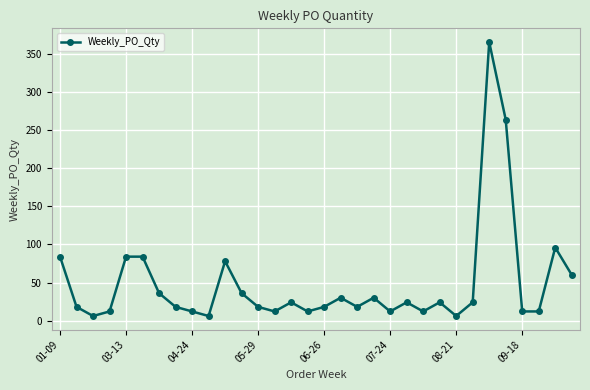

What is the sum of all values?

1548